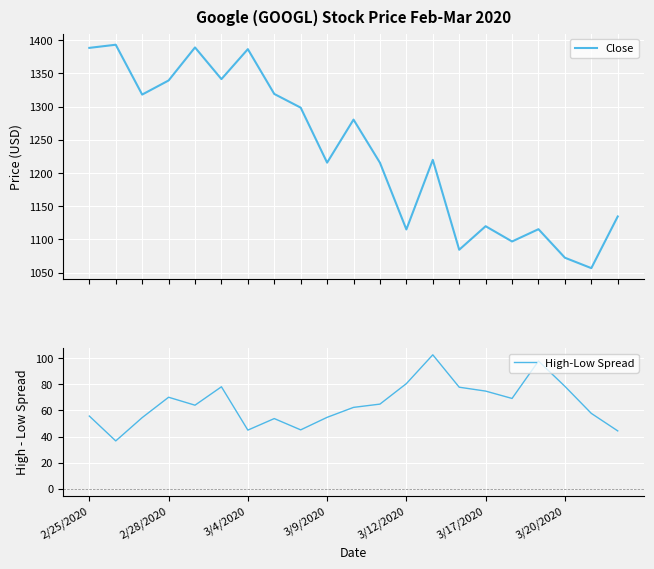

True or false: High-Low Spread and Close cross at least once.

False